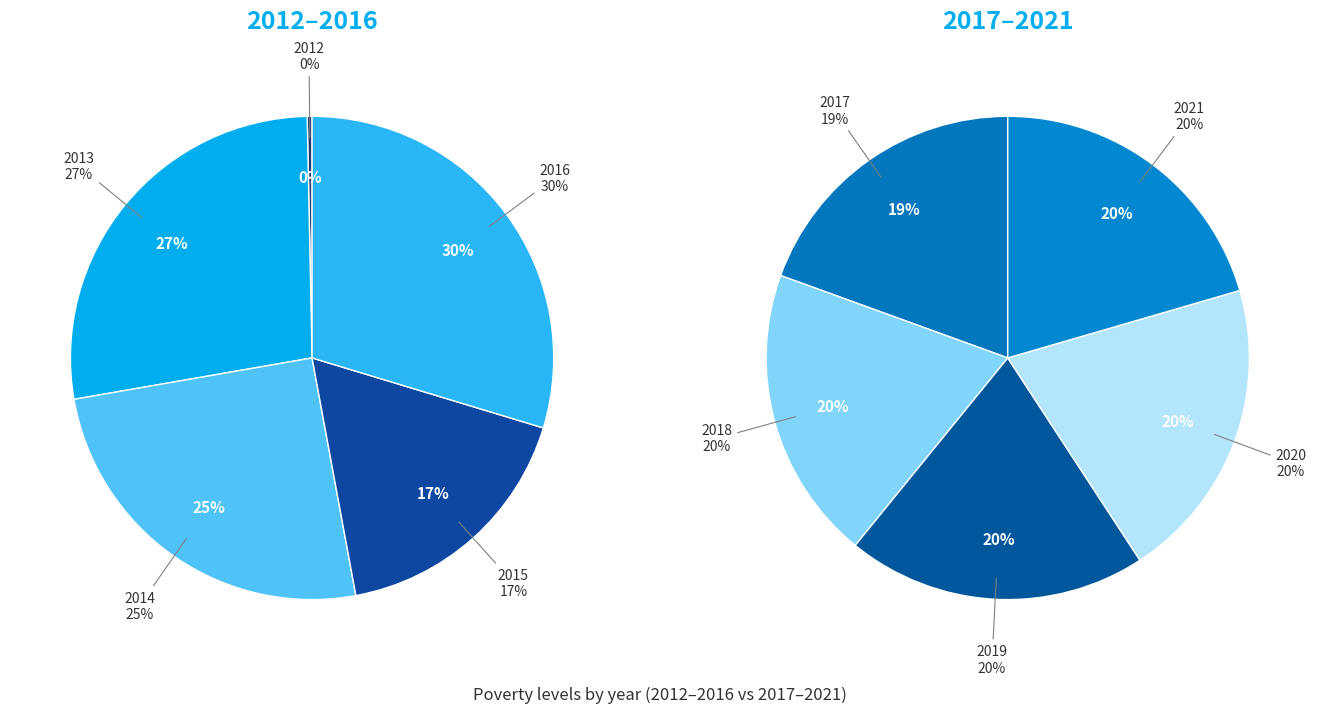

How many slices are in this pie chart?

10